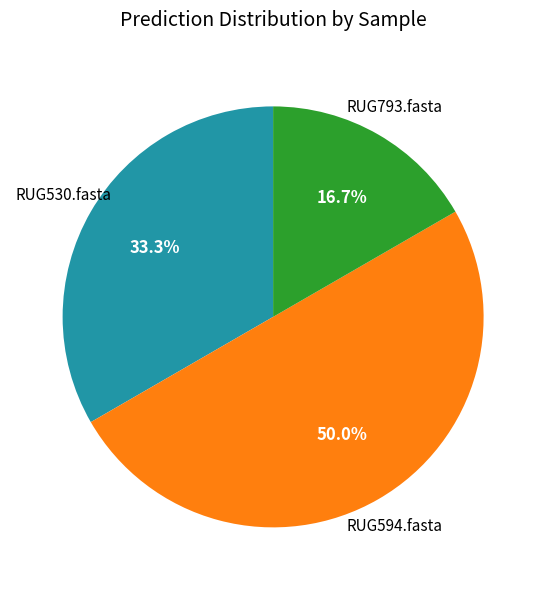

Approximately how many times larger is the value at RUG530.fasta compared to RUG793.fasta?

2.0